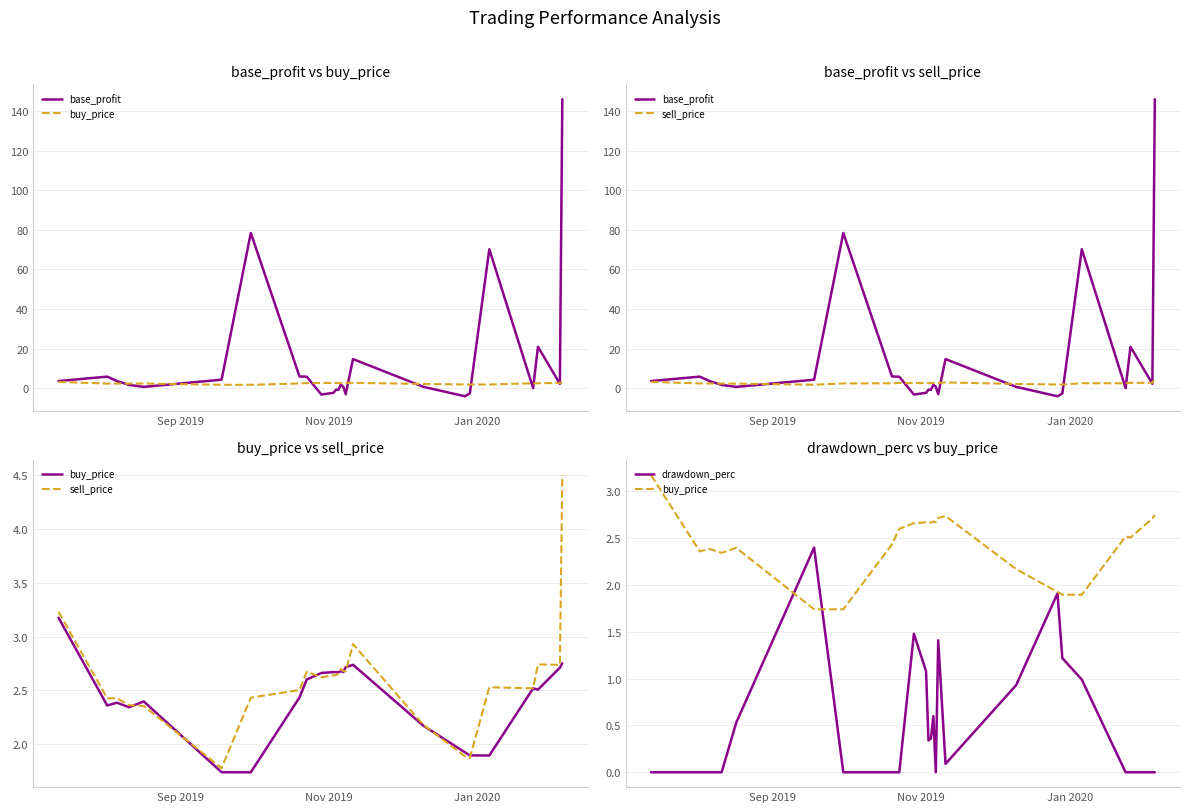

Which series has the largest range (max minus min)?

base_profit